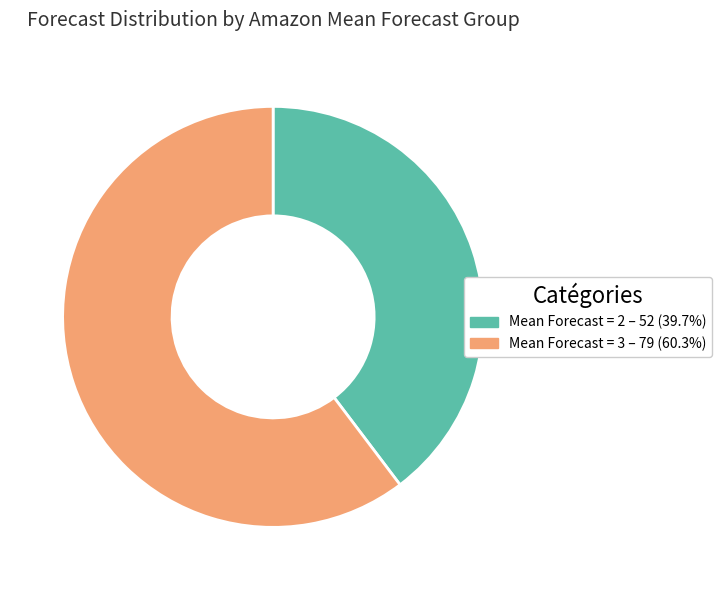

Does Mean Forecast = 2 – 52 (39.7%) represent more than half of the total?

No